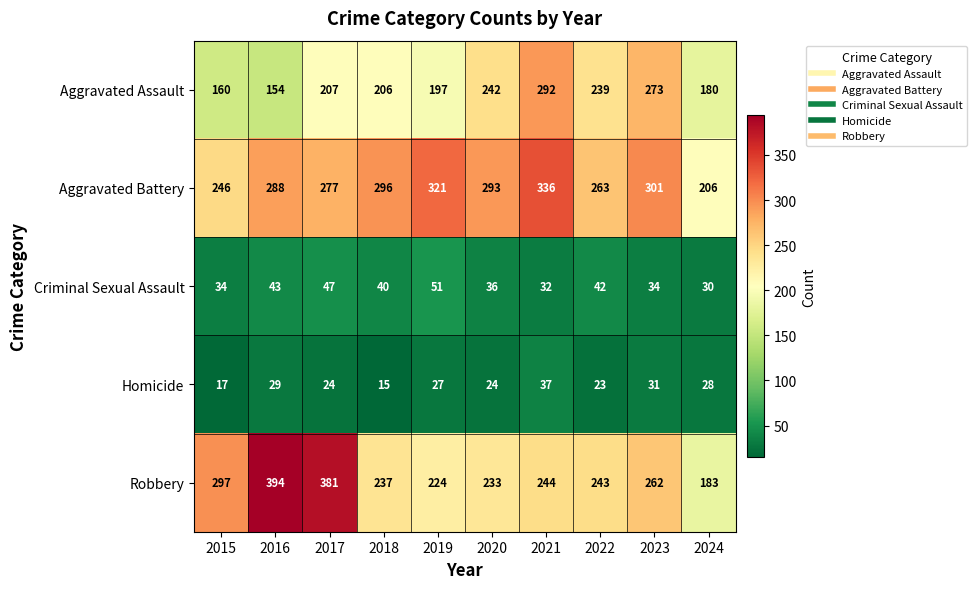

Which series changed the most between 2016 and 2020?

Robbery